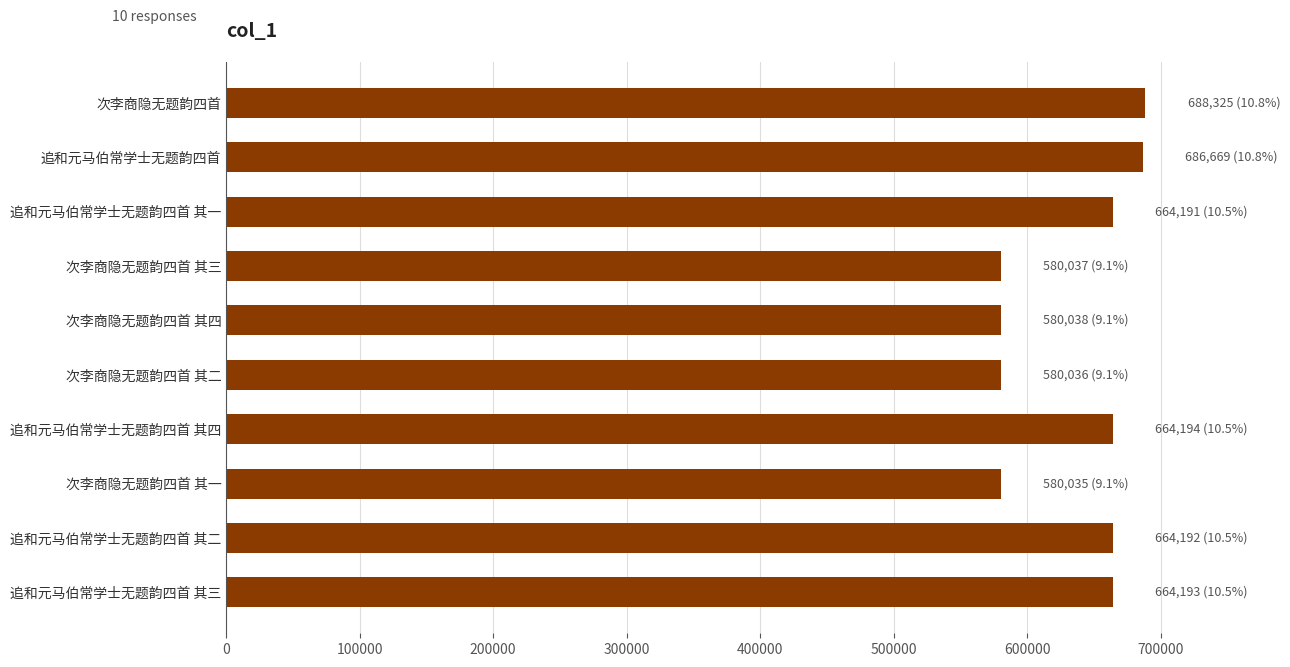

What is the smallest value displayed?

580035